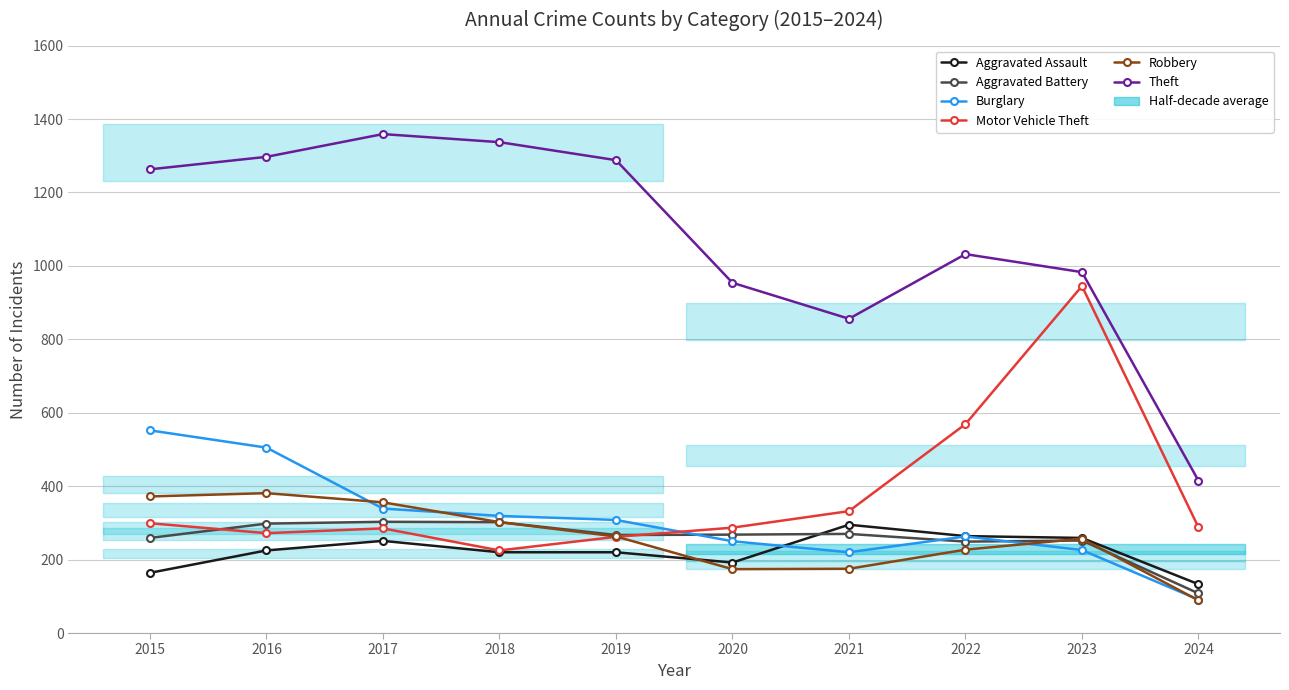

In Motor Vehicle Theft, how many points are lower than both neighbors (excluding endpoints)?

2